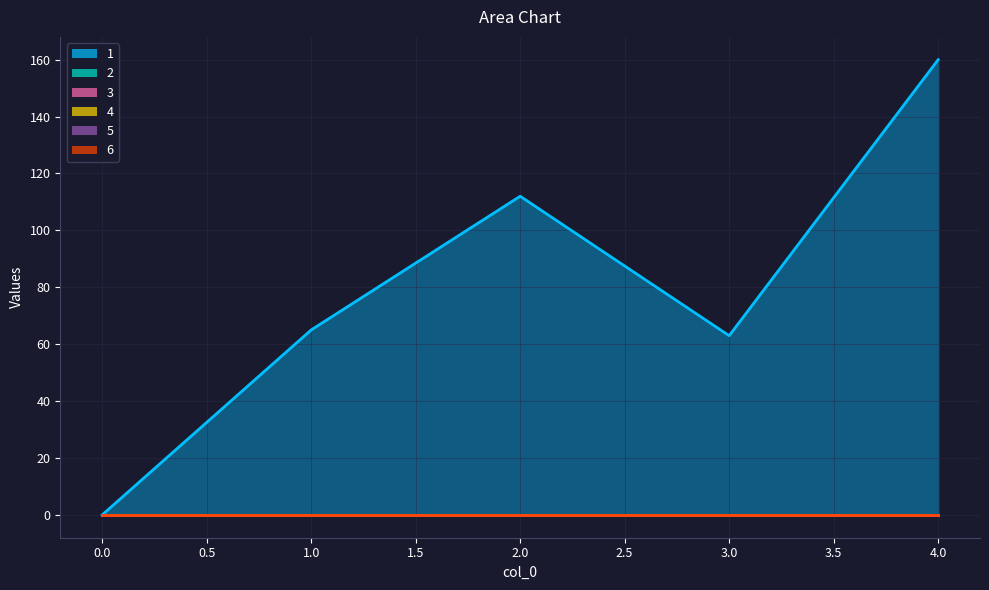

What is the spread (max minus min) of values at 1?

65